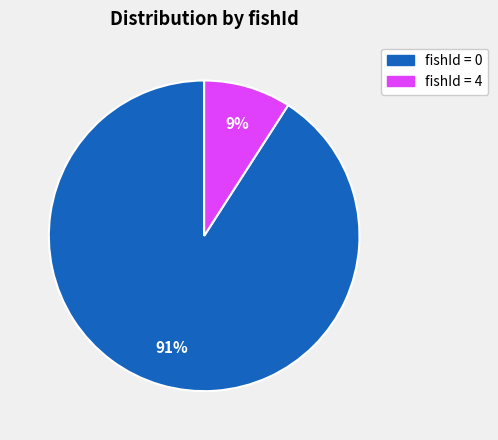

How many slices are in this pie chart?

2